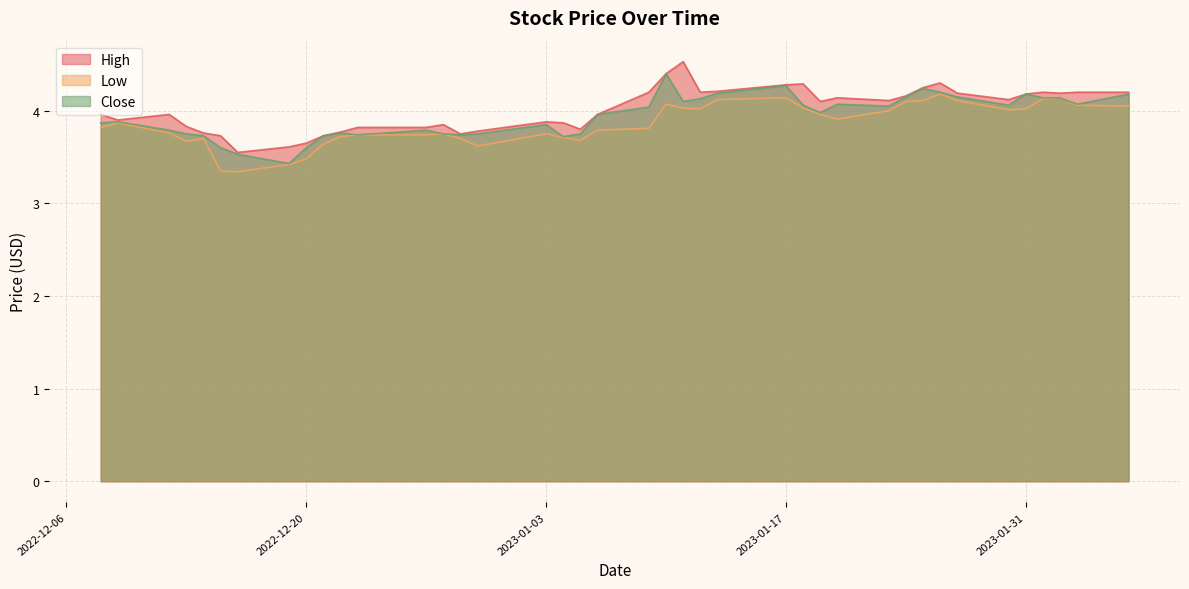

True or false: High has more than 1 points higher than both neighbors.

True